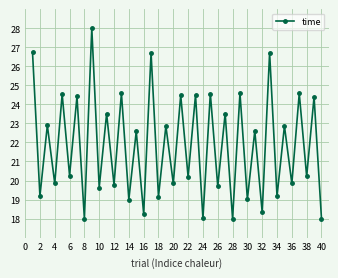

True or false: the data has more than 0 interior local peaks.

True